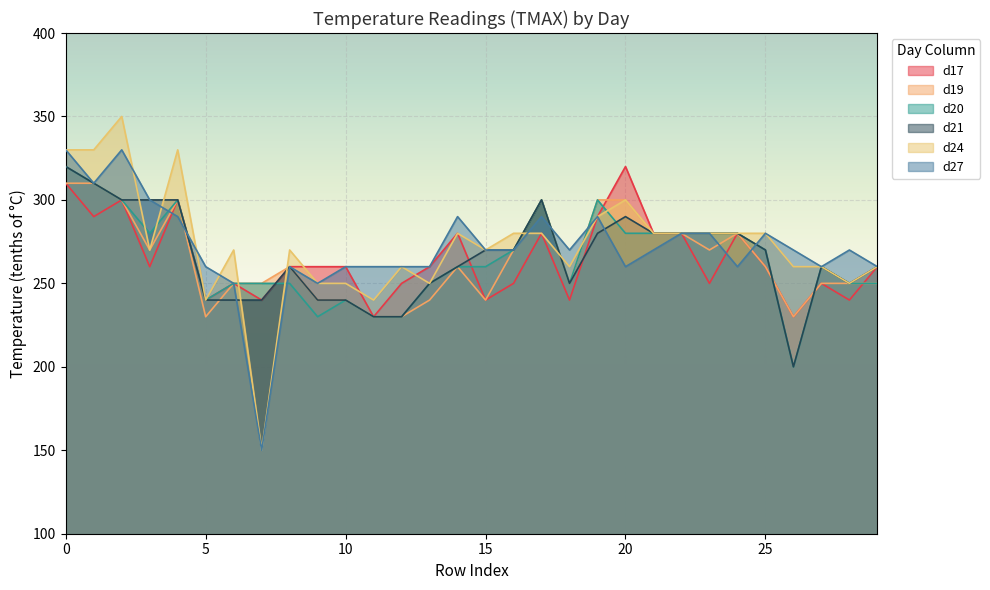

Reading left to right, list all the values displayed in this chart.

d17: 0=310	1=290	2=300	3=260	4=300	5=240	6=250	7=240	8=260	9=260	10=260	11=230	12=250	13=260	14=280	15=240	16=250	17=280	18=240	19=290	20=320	21=280	22=280	23=250	24=280	25=260	26=230	27=250	28=240	29=260
d19: 0=310	1=310	2=300	3=270	4=300	5=230	6=250	7=250	8=260	9=240	10=240	11=230	12=230	13=240	14=260	15=240	16=270	17=300	18=250	19=300	20=300	21=280	22=280	23=270	24=280	25=260	26=230	27=250	28=250	29=250
d20: 0=320	1=310	2=300	3=280	4=300	5=240	6=250	7=250	8=250	9=230	10=240	11=230	12=230	13=250	14=260	15=260	16=270	17=300	18=250	19=300	20=280	21=280	22=280	23=280	24=280	25=270	26=200	27=260	28=250	29=250
d21: 0=320	1=310	2=300	3=300	4=300	5=240	6=240	7=240	8=260	9=240	10=240	11=230	12=230	13=250	14=260	15=270	16=270	17=300	18=250	19=280	20=290	21=280	22=280	23=280	24=280	25=270	26=200	27=260	28=250	29=260
d24: 0=330	1=330	2=350	3=270	4=330	5=240	6=270	7=150	8=270	9=250	10=250	11=240	12=260	13=250	14=280	15=270	16=280	17=280	18=260	19=290	20=300	21=280	22=280	23=280	24=280	25=280	26=260	27=260	28=250	29=260
d27: 0=330	1=310	2=330	3=300	4=290	5=260	6=250	7=150	8=260	9=250	10=260	11=260	12=260	13=260	14=290	15=270	16=270	17=290	18=270	19=290	20=260	21=270	22=280	23=280	24=260	25=280	26=270	27=260	28=270	29=260